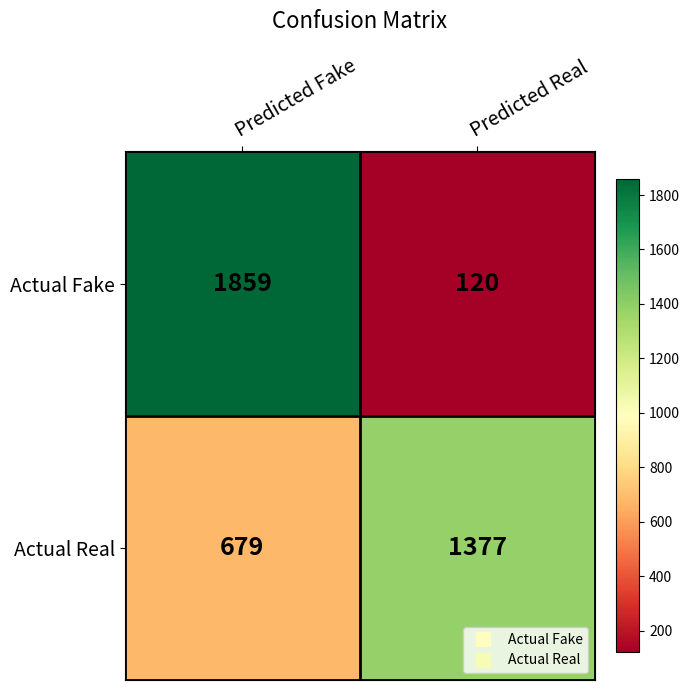

The Actual Fake series shows 1859 at Predicted Fake. True or false?

True